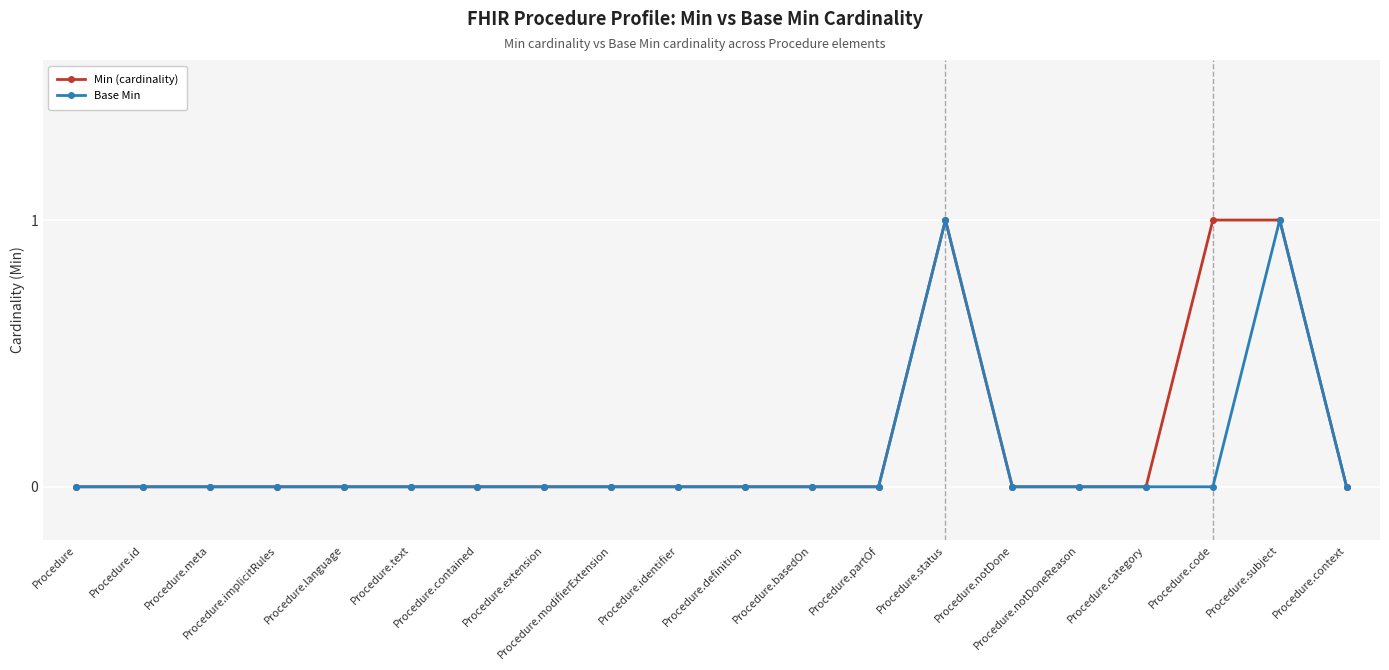

What position from the right is Procedure.notDone?

6